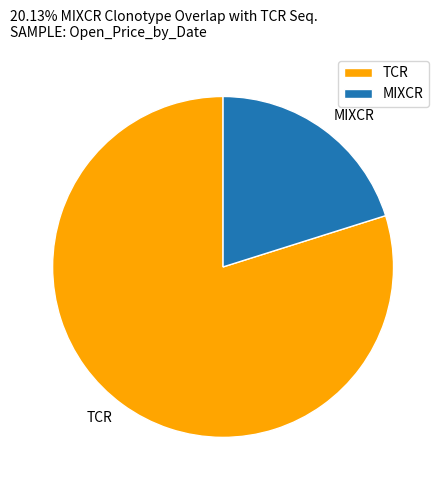

Does any single category account for the majority?

Yes